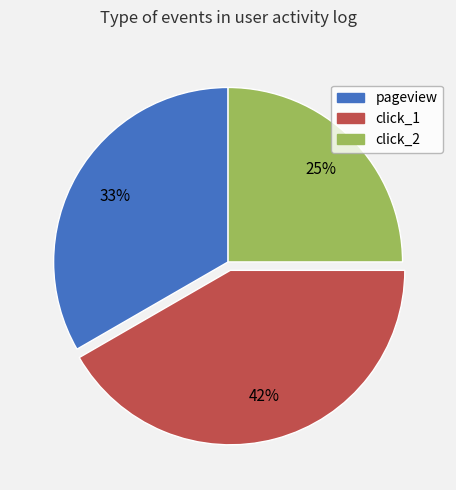

The click_2 slice represents 19% of the pie. True or false?

False